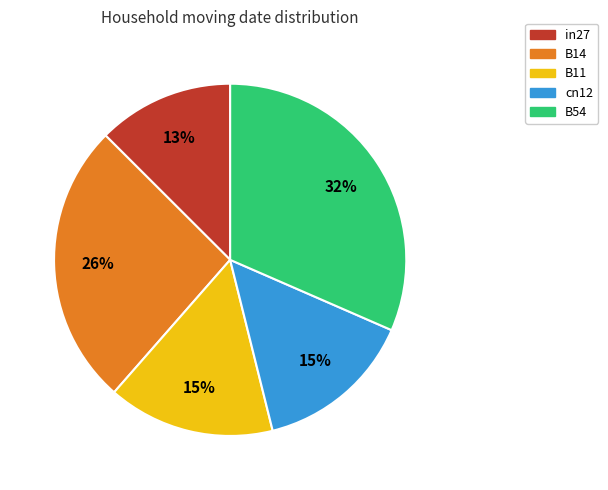

To the nearest percent, what is the average slice percentage?

20%